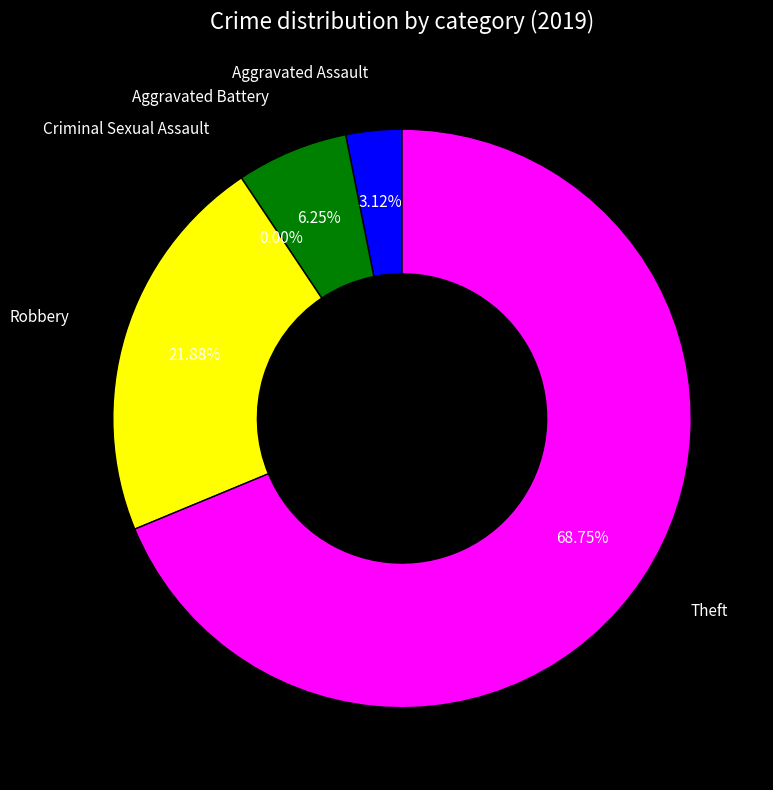

How many slices are in this pie chart?

5